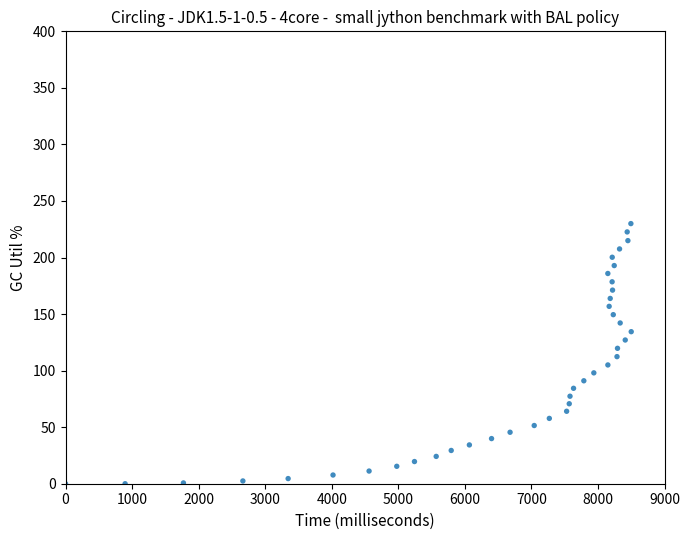

What is the range of Y values (max minus min)?

230.0